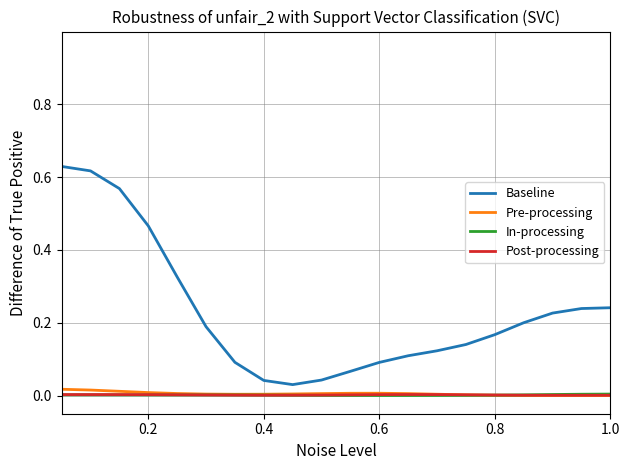

Which series has the largest total across all categories?

Baseline